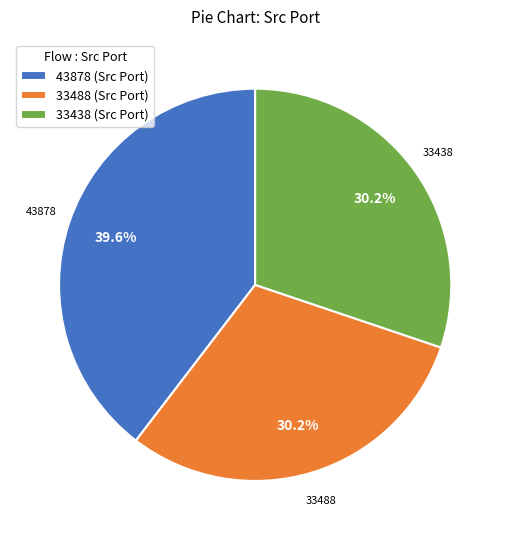

How many segments does this pie chart have?

3